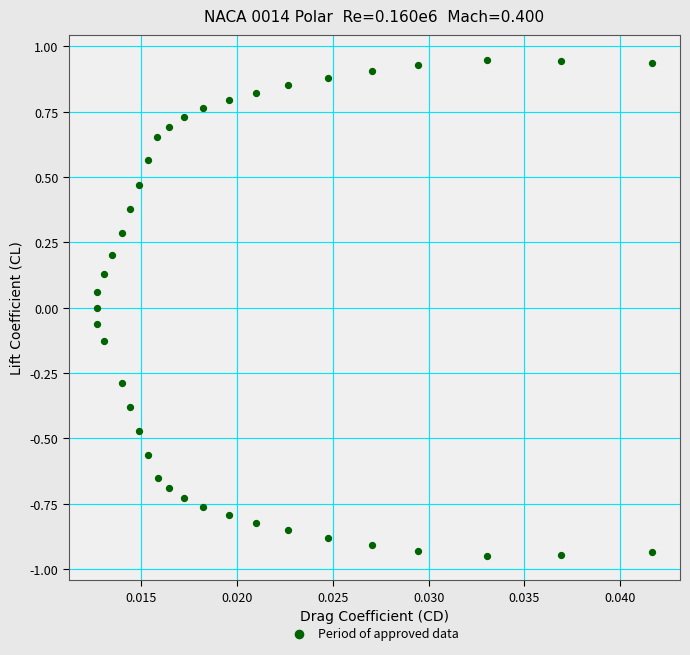

What is the range of Y values (max minus min)?

1.9